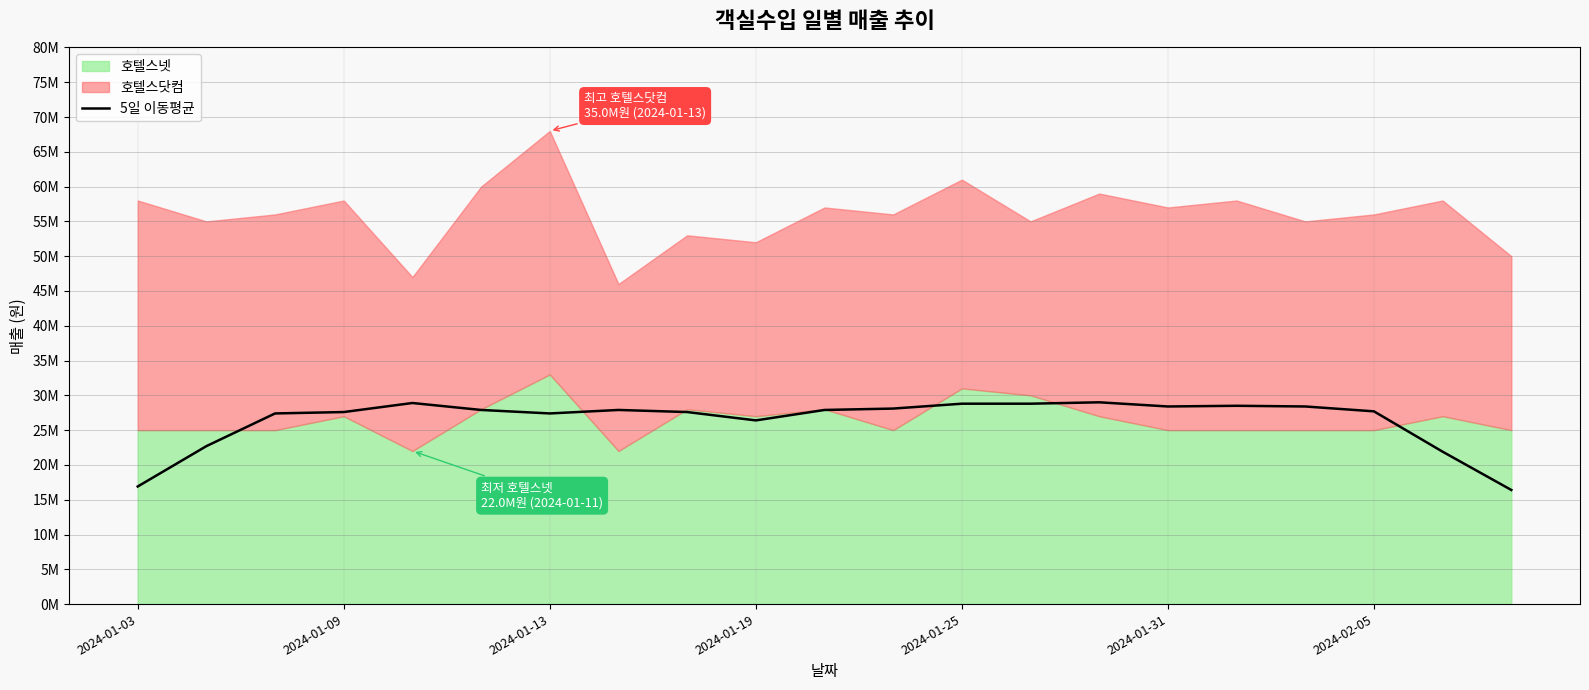

Does the chart have visible grid lines?

Yes